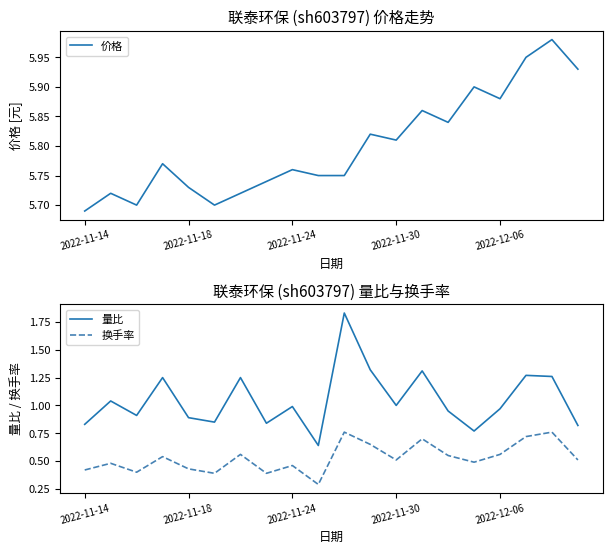

The value of 价格 at 7 is 5.7. True or false?

True